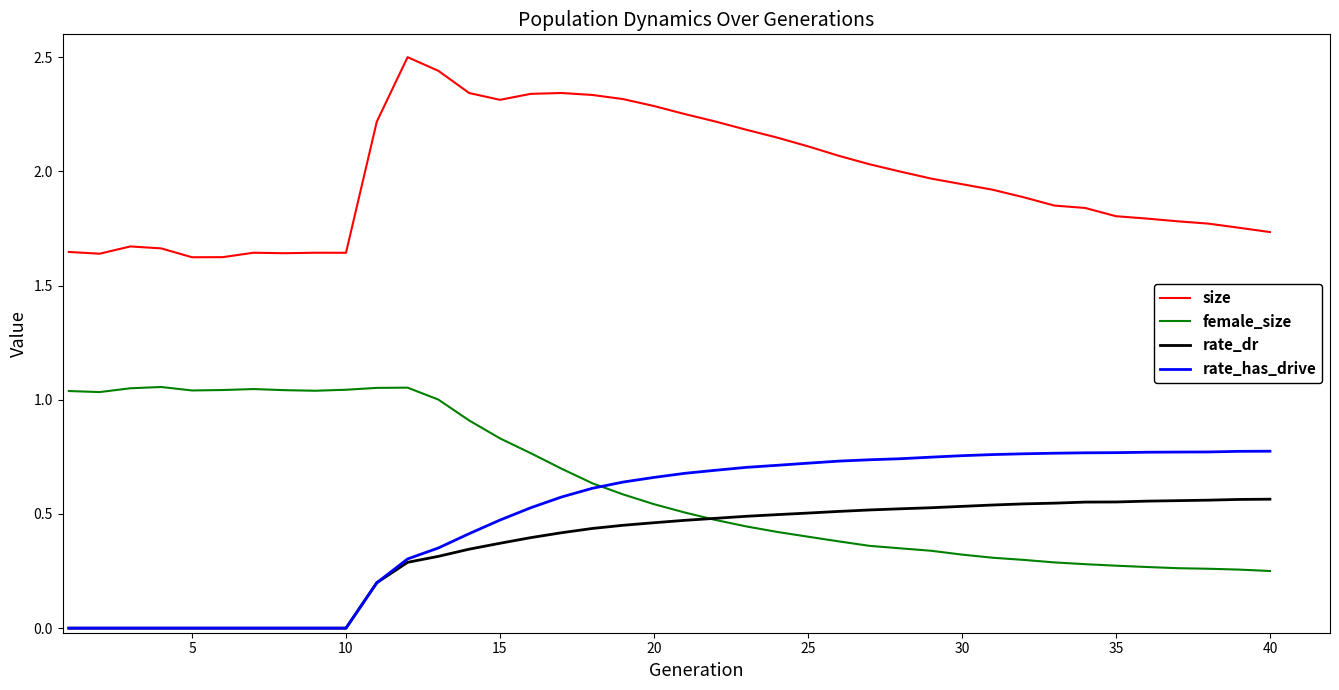

True or false: female_size has more than 2 points higher than both neighbors.

True